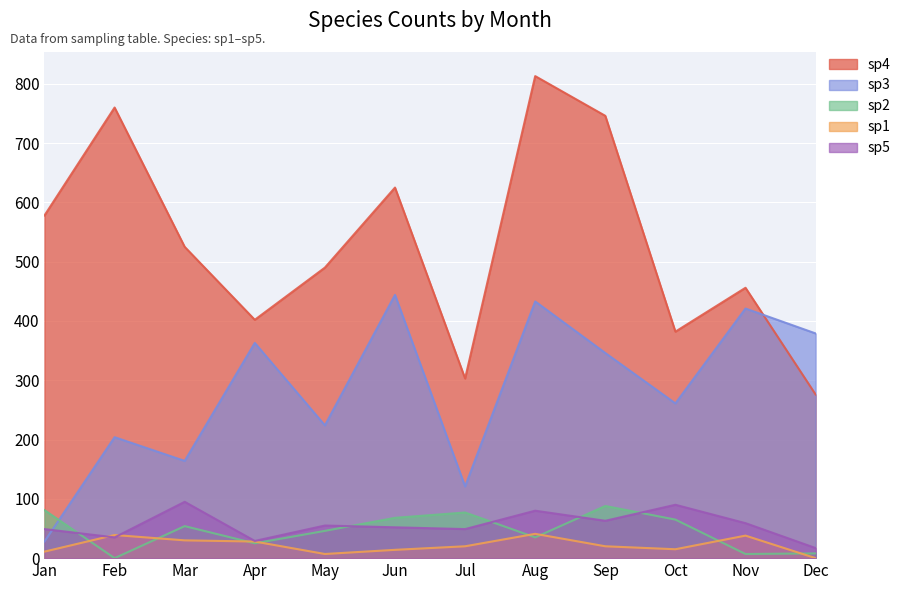

Which label corresponds to the smallest value in the chart?

Feb